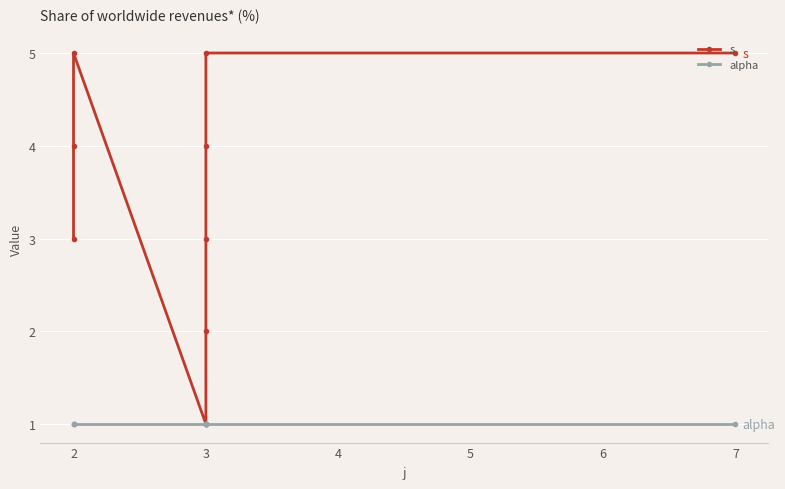

What is the value of the s point at the 6th from the left?

3